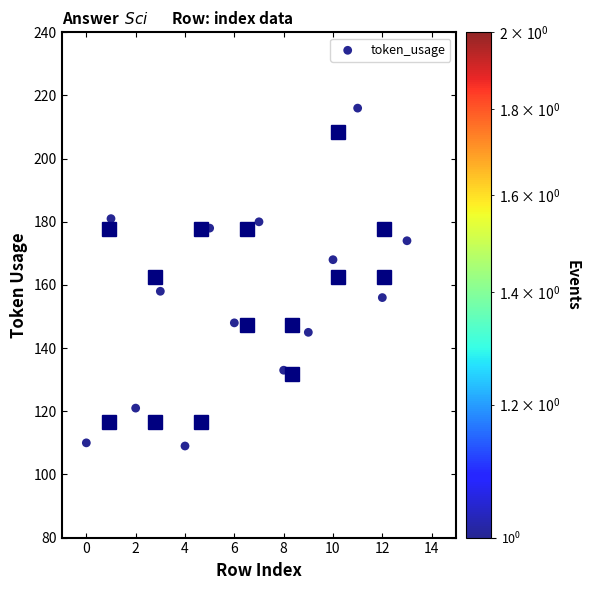

What is the range of Y values (max minus min)?

107